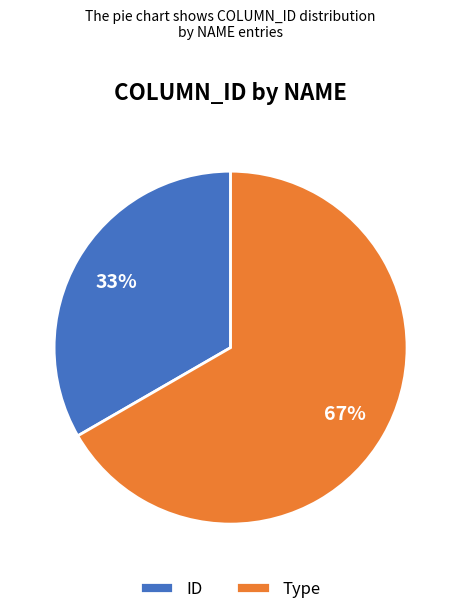

Do ID and Type together represent more than half of the pie?

Yes